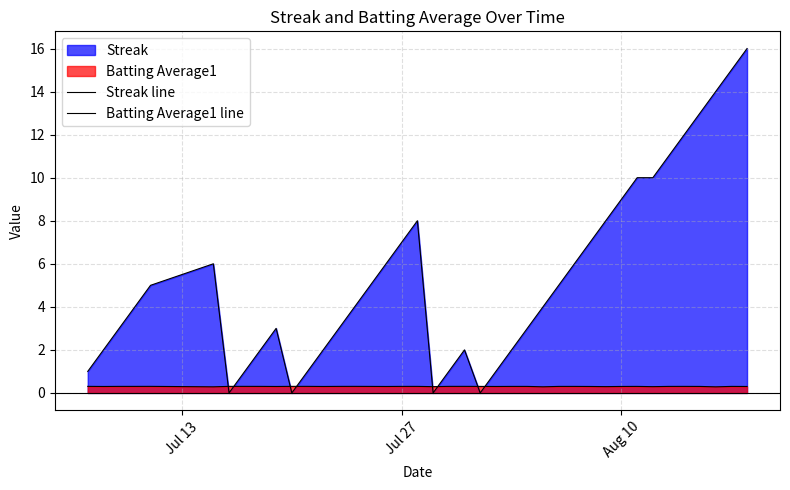

What is the difference between the maximum and minimum values in the Streak line series?

16.0